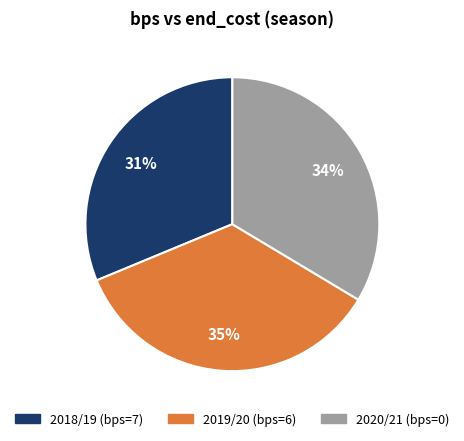

True or false: 2020/21 (bps=0) accounts for 34% of the total.

True